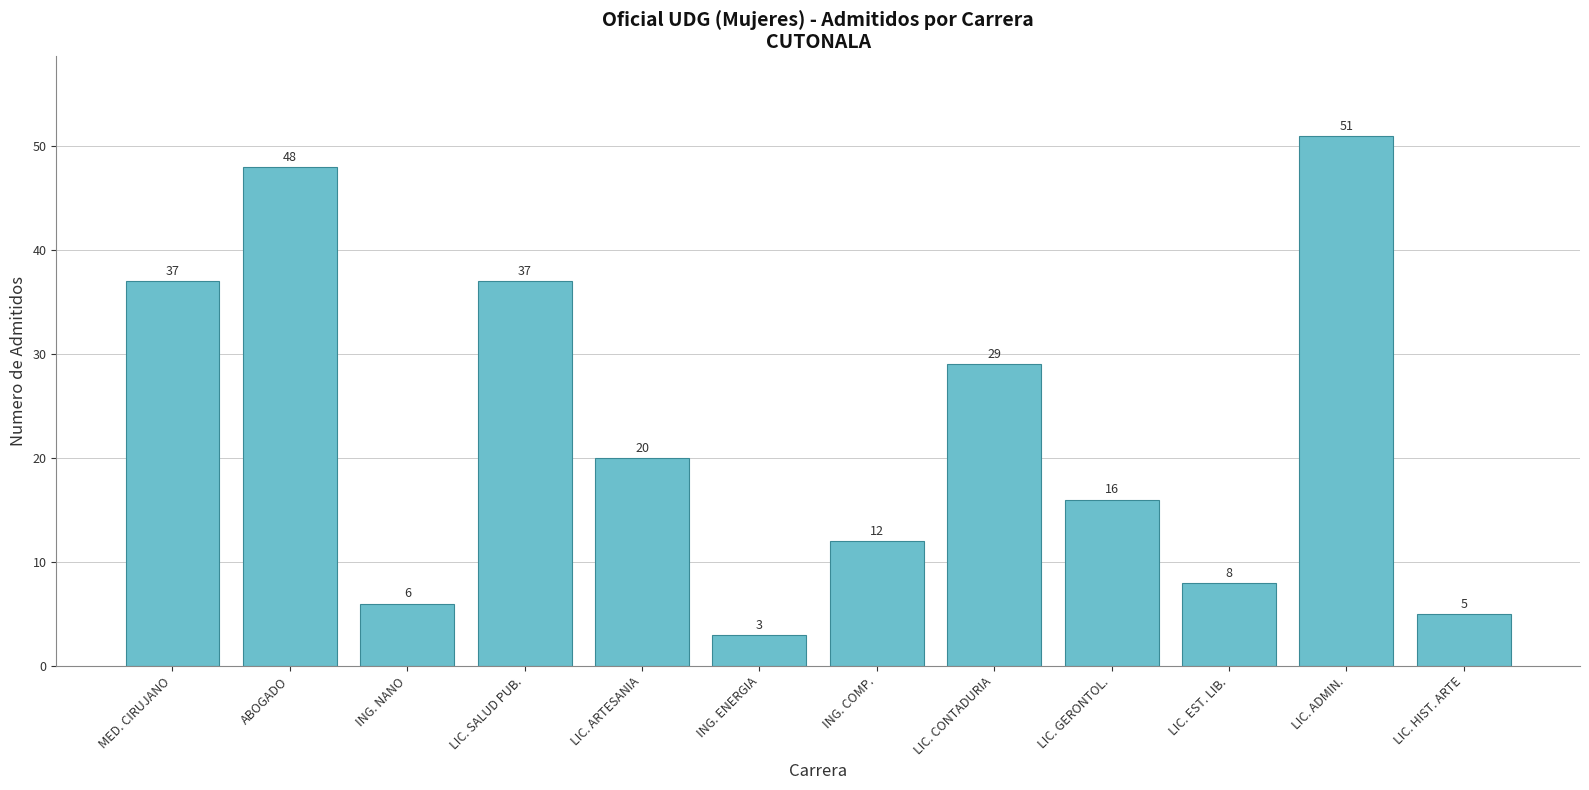

What is the difference between the values at ING. ENERGIA and LIC. SALUD PUB.?

34